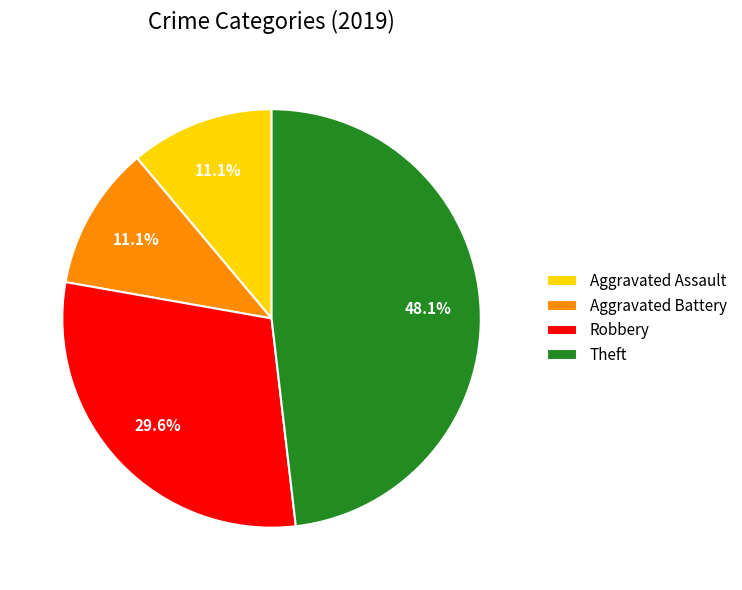

To the nearest percent, what is the difference between the largest and smallest slice percentages?

37%